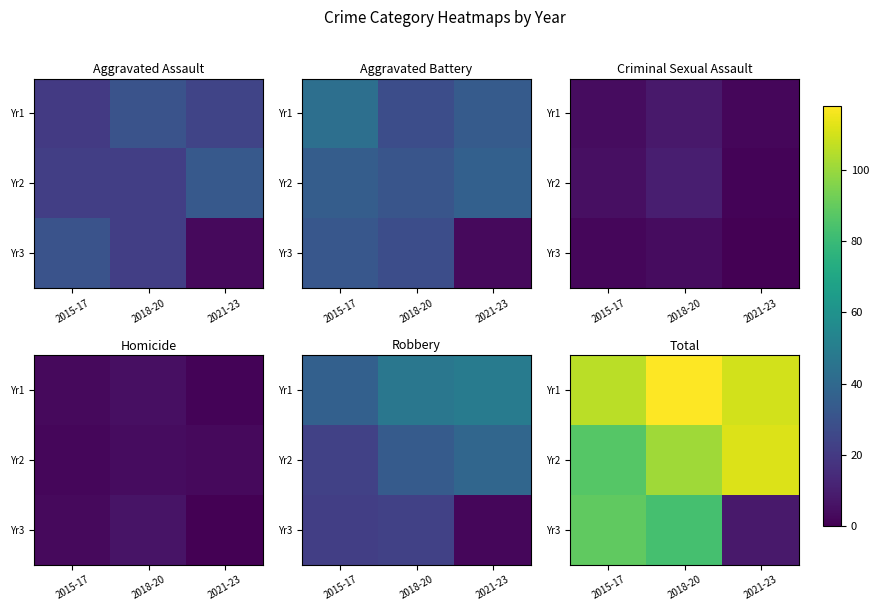

Rank the categories by Yr3 value from lowest to highest.

2021-23, 2018-20, 2015-17